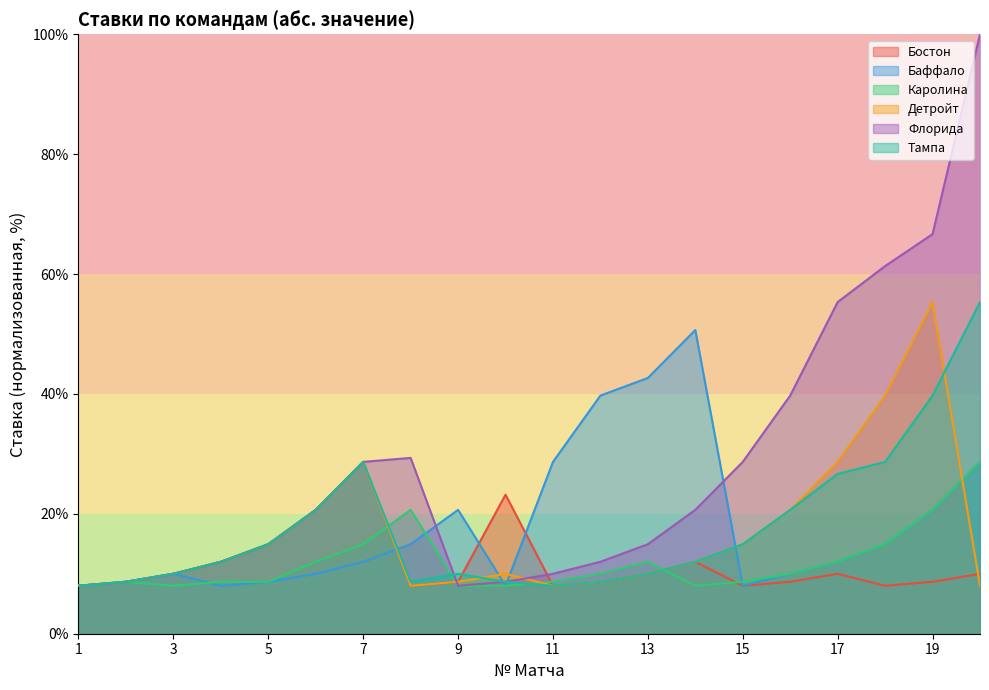

Does the chart display data point markers on the line(s)?

No